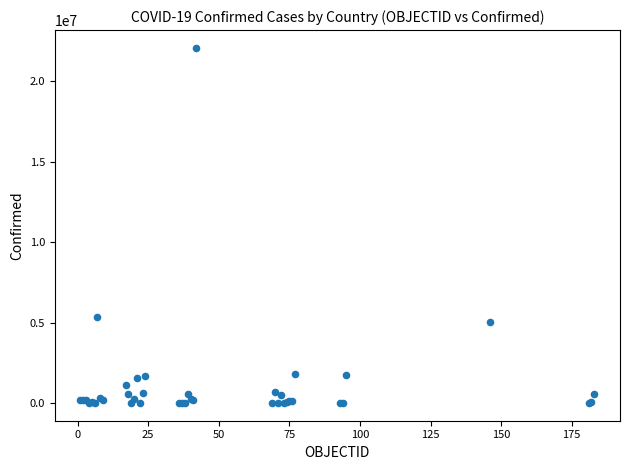

What Y value in the scatter plot is closest to 11035132?

5324039